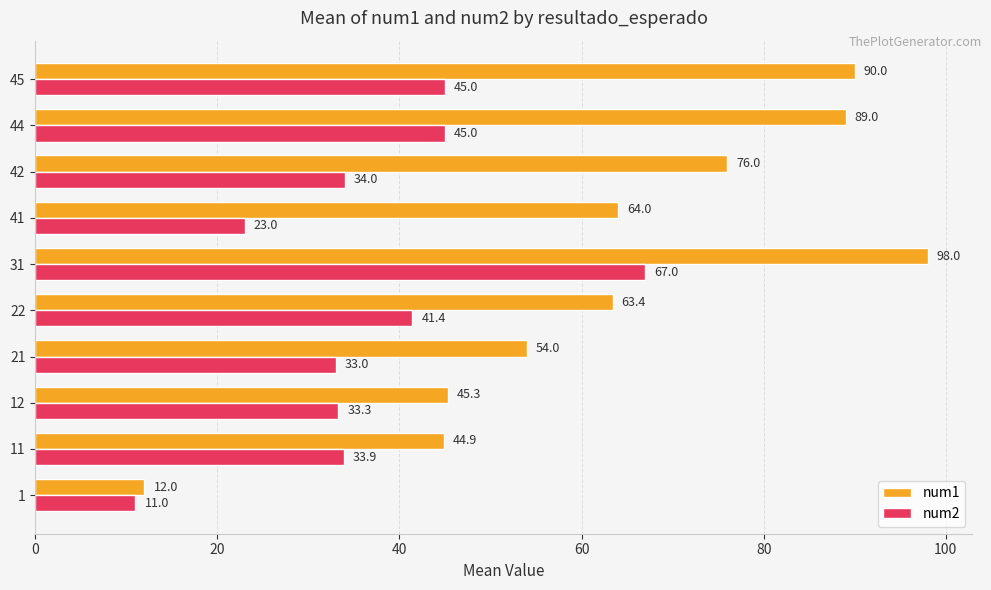

List the series in order of their overall mean, lowest first.

num2, num1